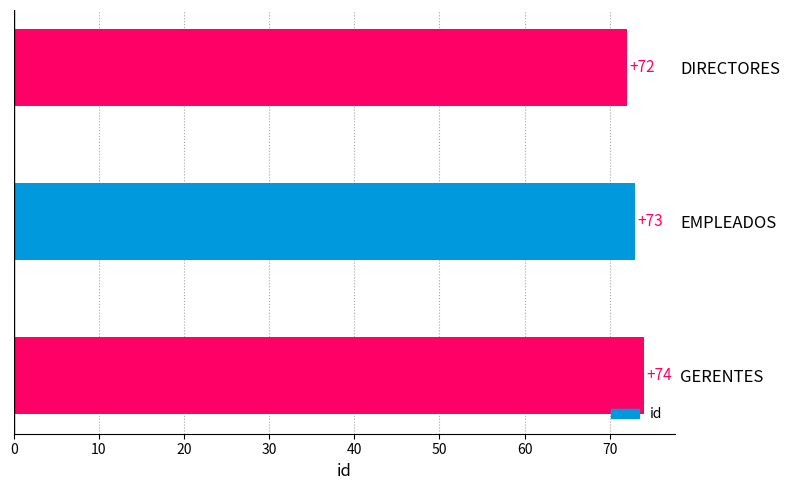

Reading top to bottom, transcribe all the data shown in this chart.

72	73	74